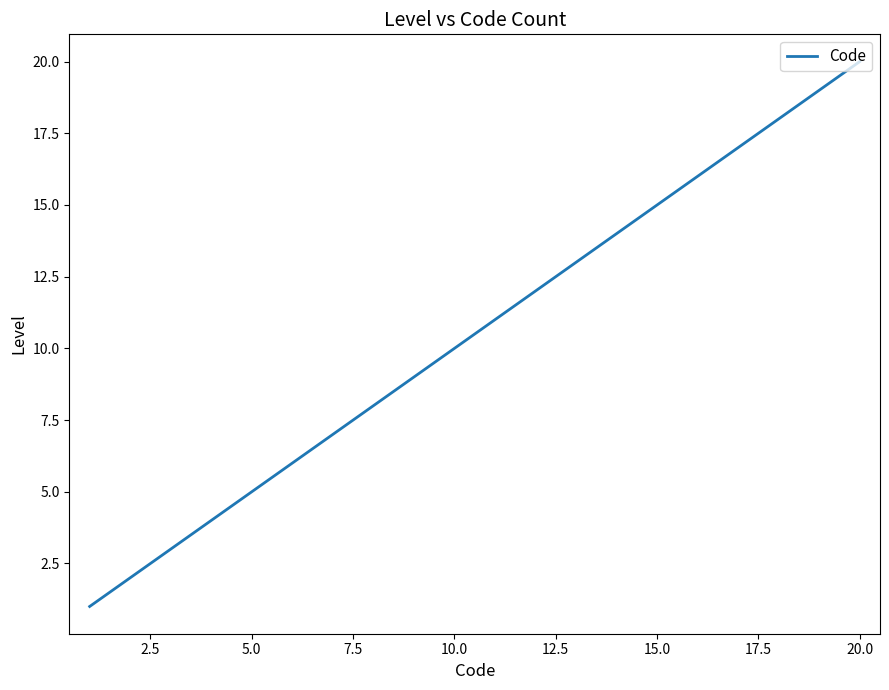

What is the greatest value displayed?

20